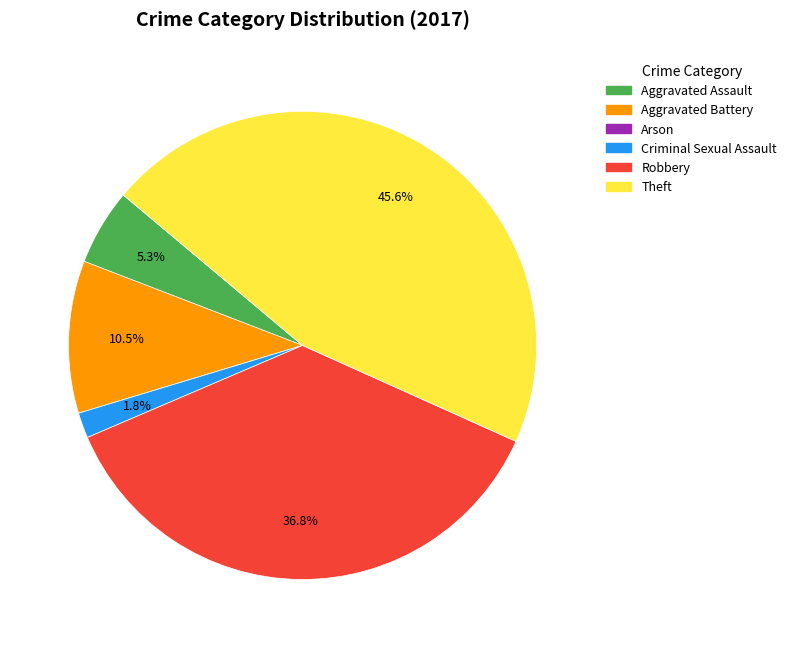

Does any single category account for the majority?

No